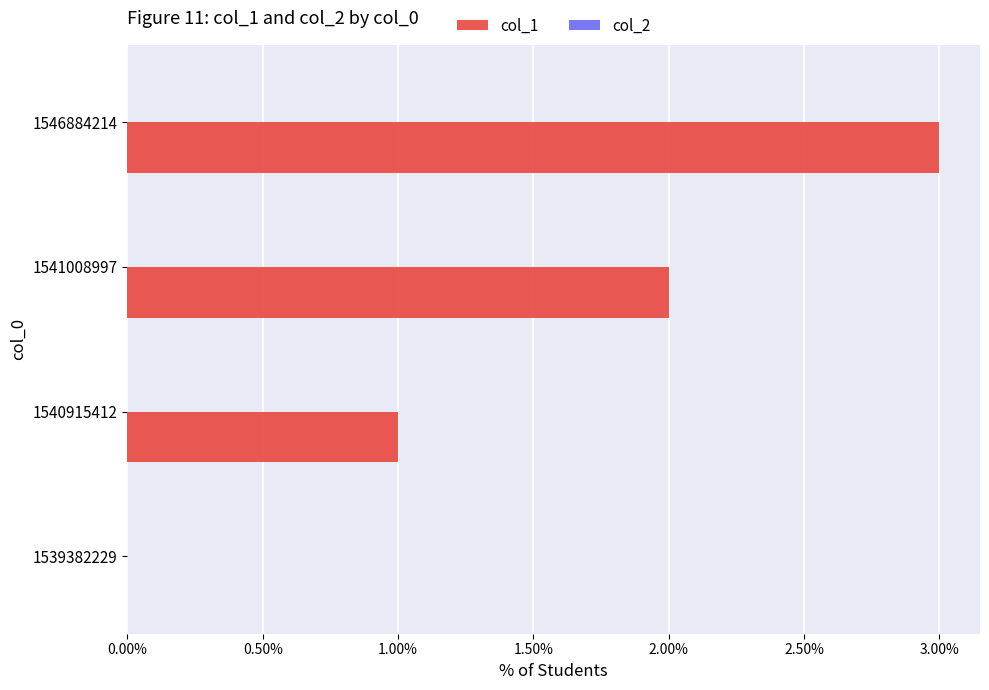

True or false: the data shows 2 at 1546884214.

False